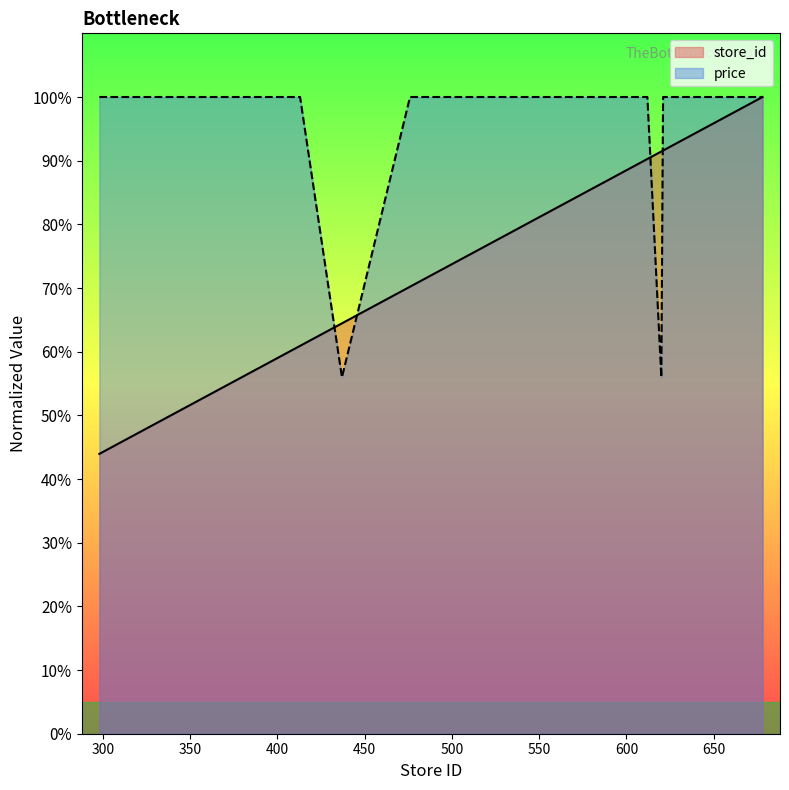

What are all the series names shown in the legend?

store_id, price